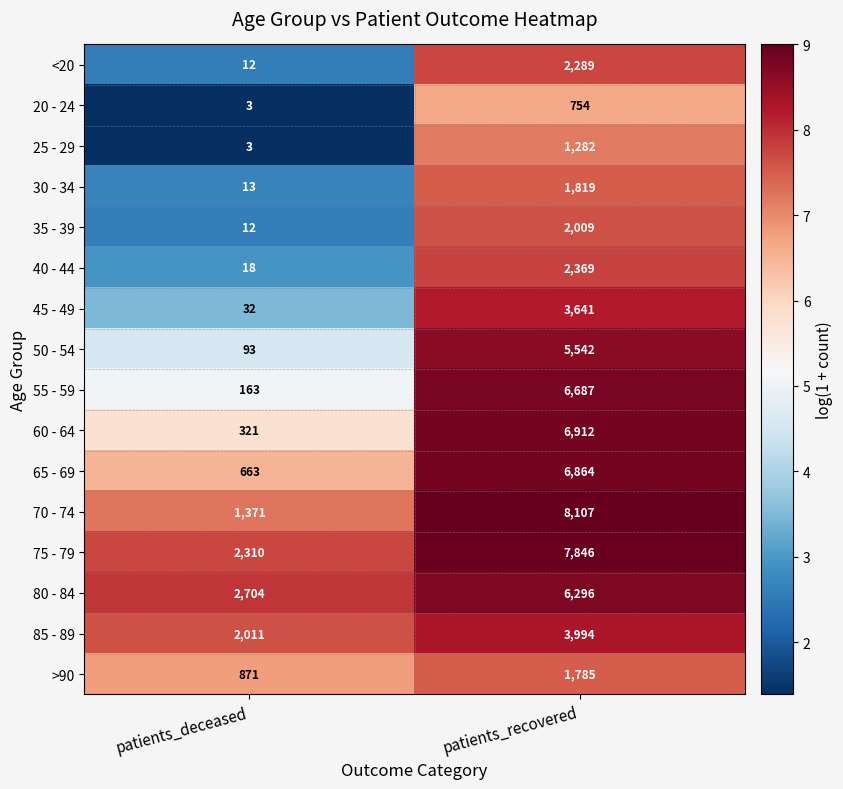

Which series has the largest range (max minus min)?

70 - 74